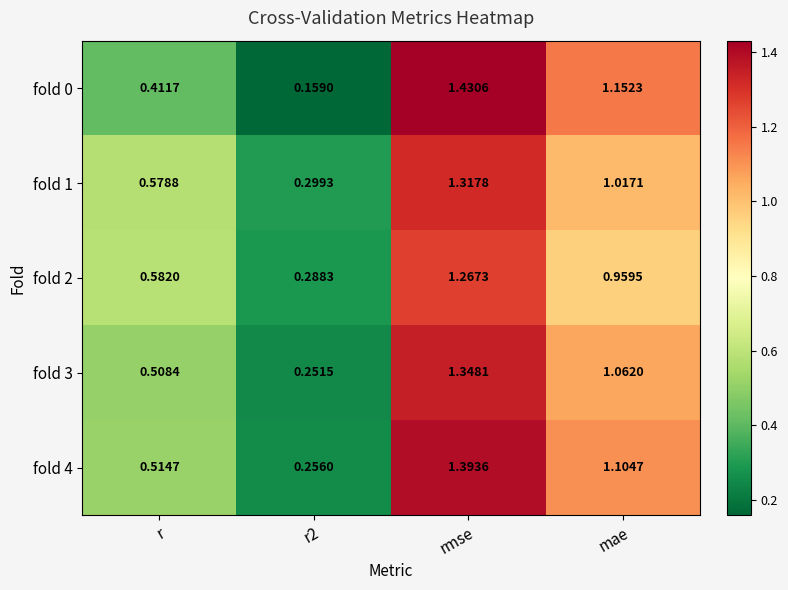

What is the spread (max minus min) of values at r2?

0.1